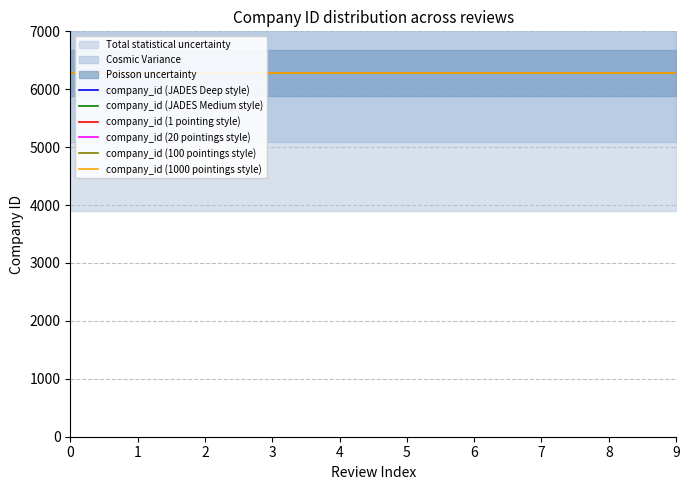

Which has a higher value, 8 or 6?

8